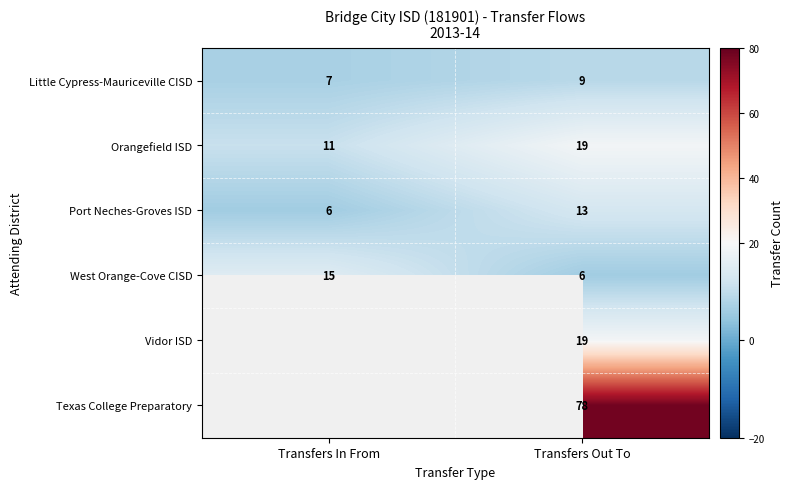

At which category does the chart reach its peak across all series?

Transfers Out To